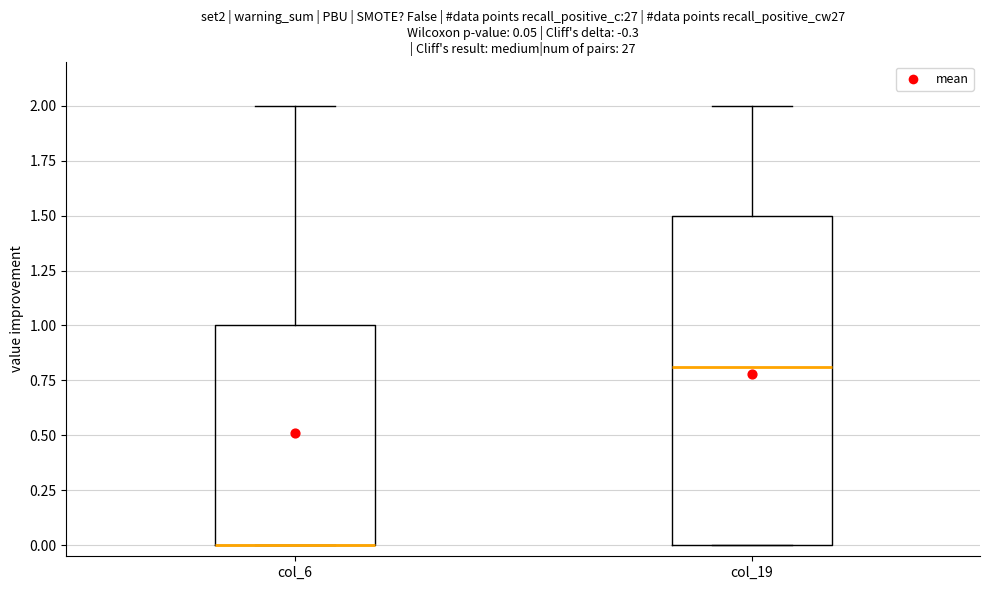

Which box is the tallest, from its lower edge to its upper edge?

col_19